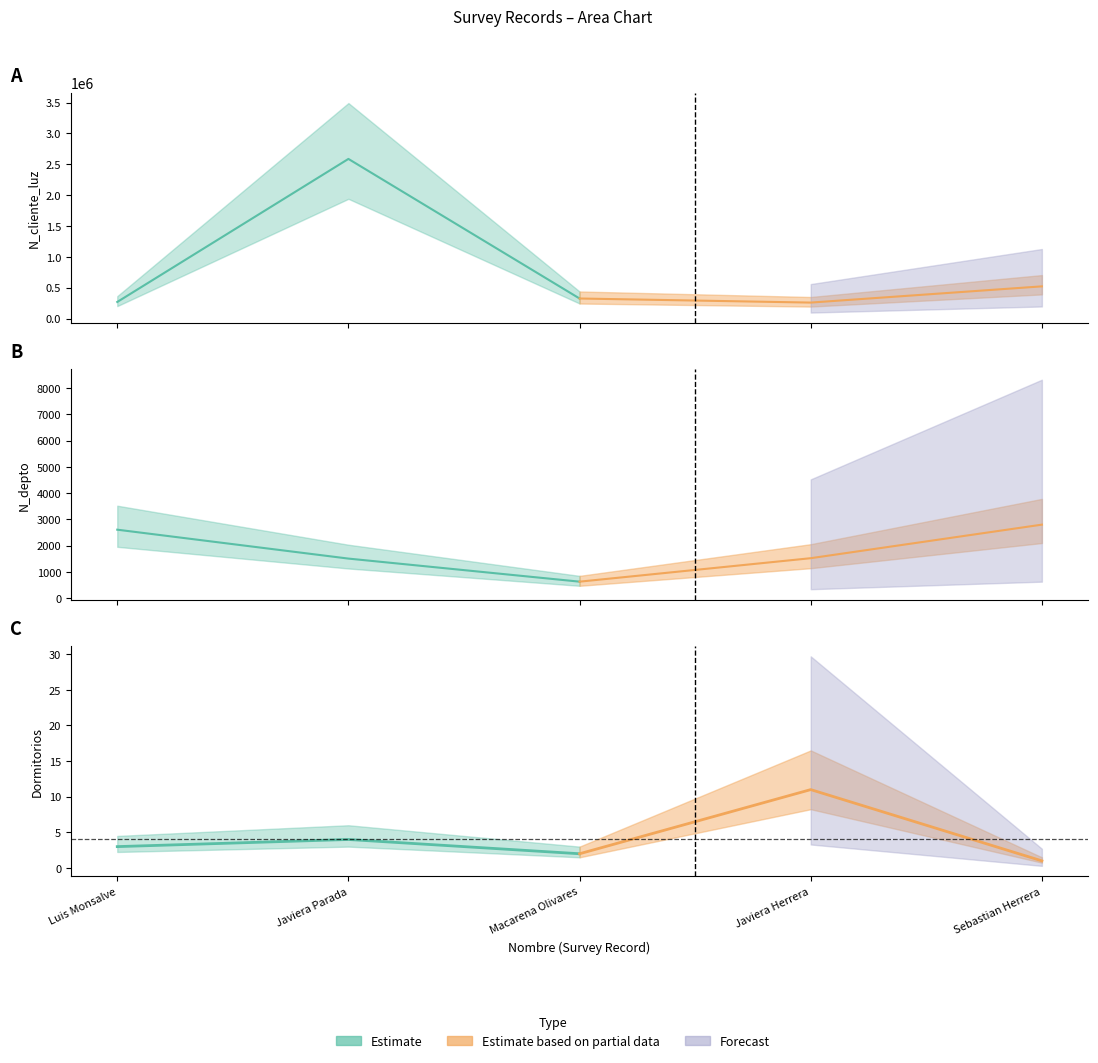

True or false: N_depto and Dormitorios cross at least once.

False